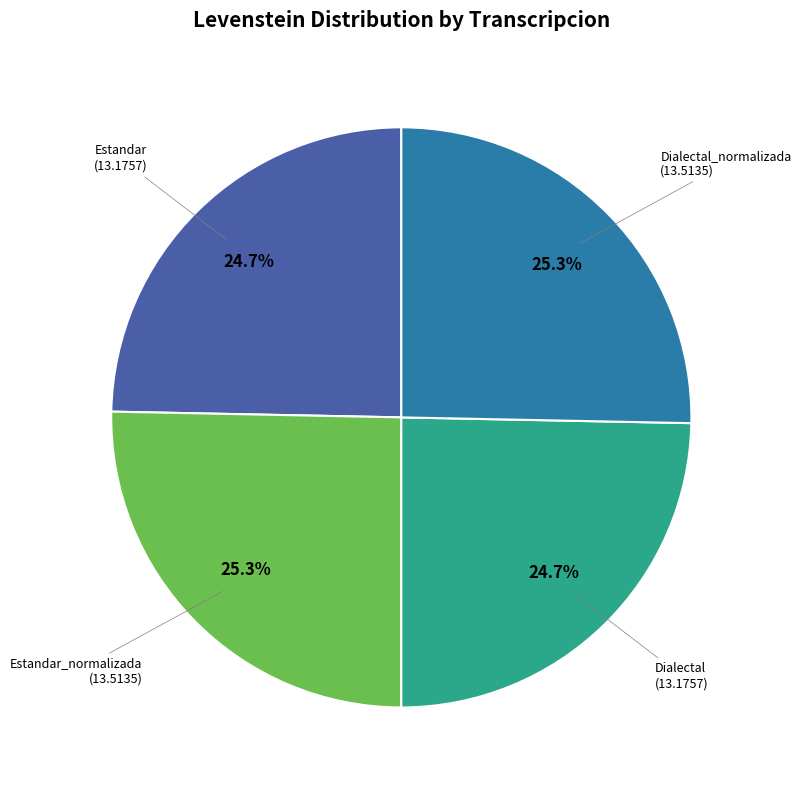

Count the number of slices in the pie.

4